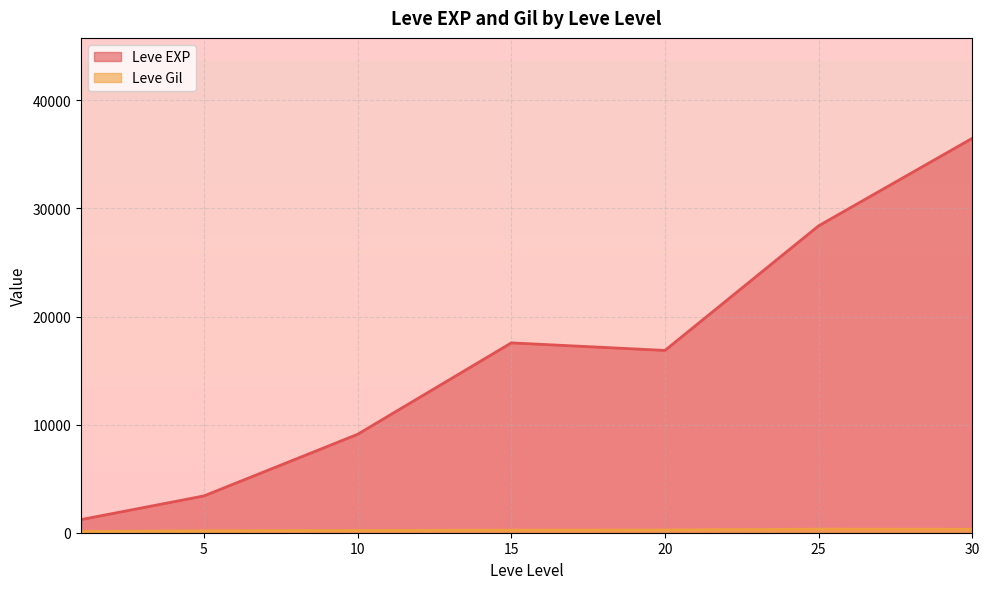

How many series are shown in this chart?

2